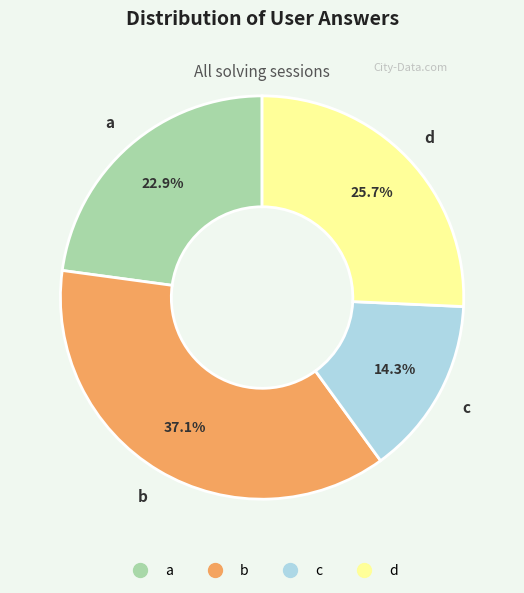

What is the total percentage of a and d?

48.6%